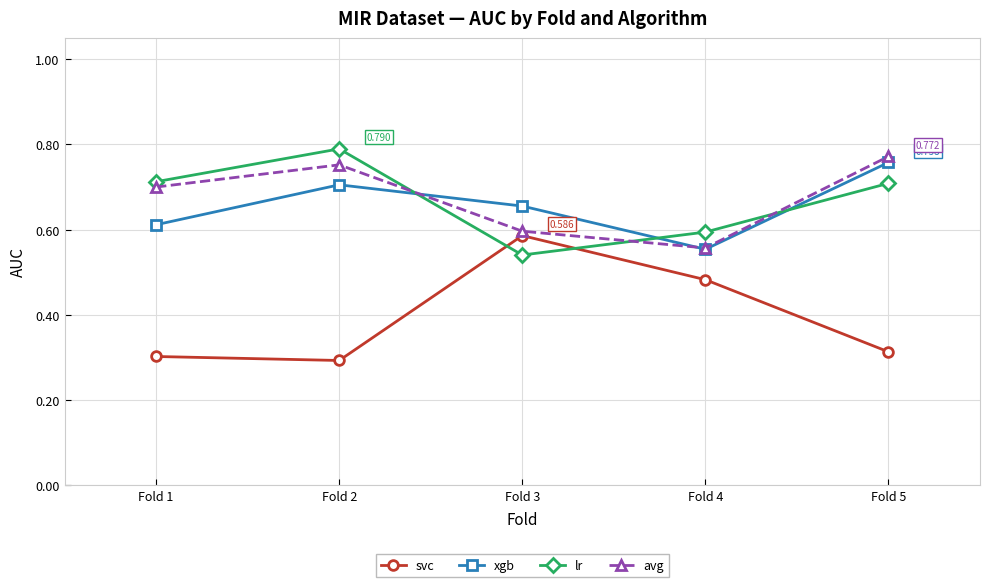

At which label does avg reach its peak?

Fold 5